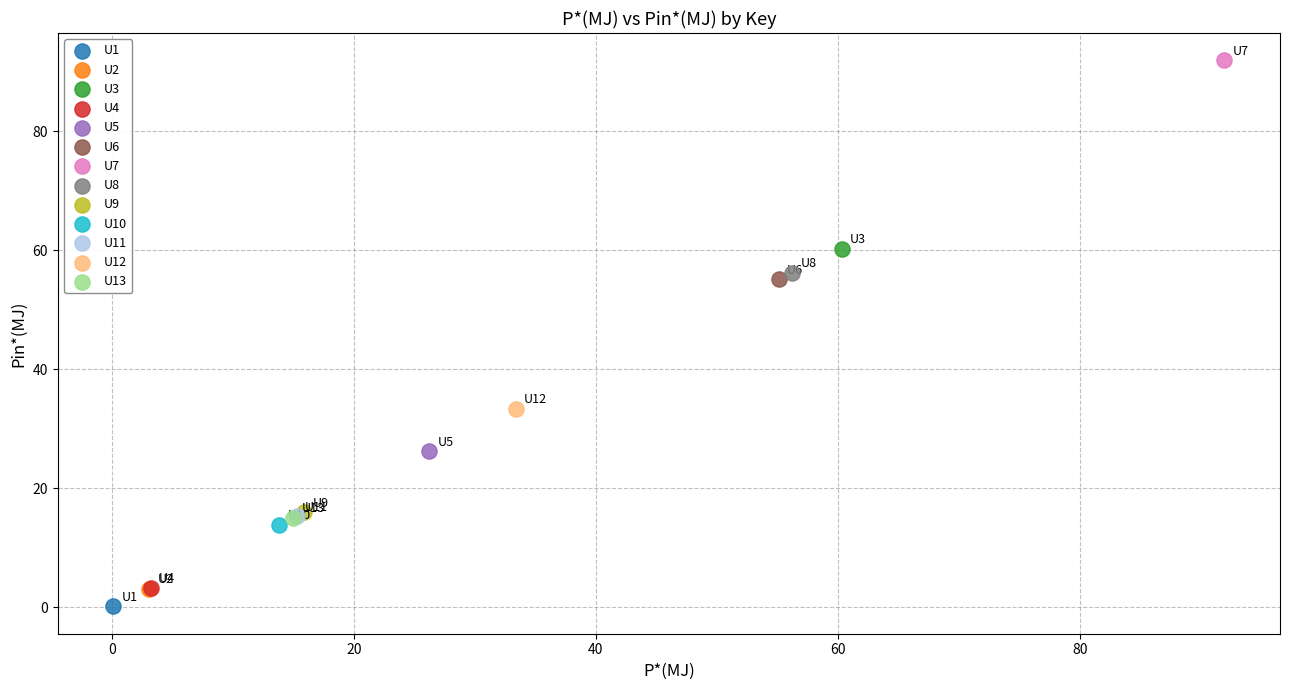

Which series reaches the minimum Y coordinate?

U1